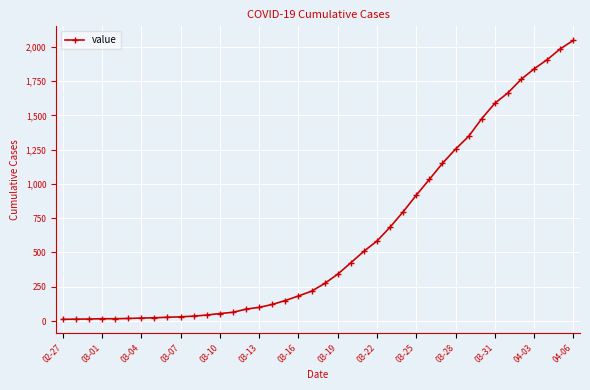

What is the sum of all values?

24843